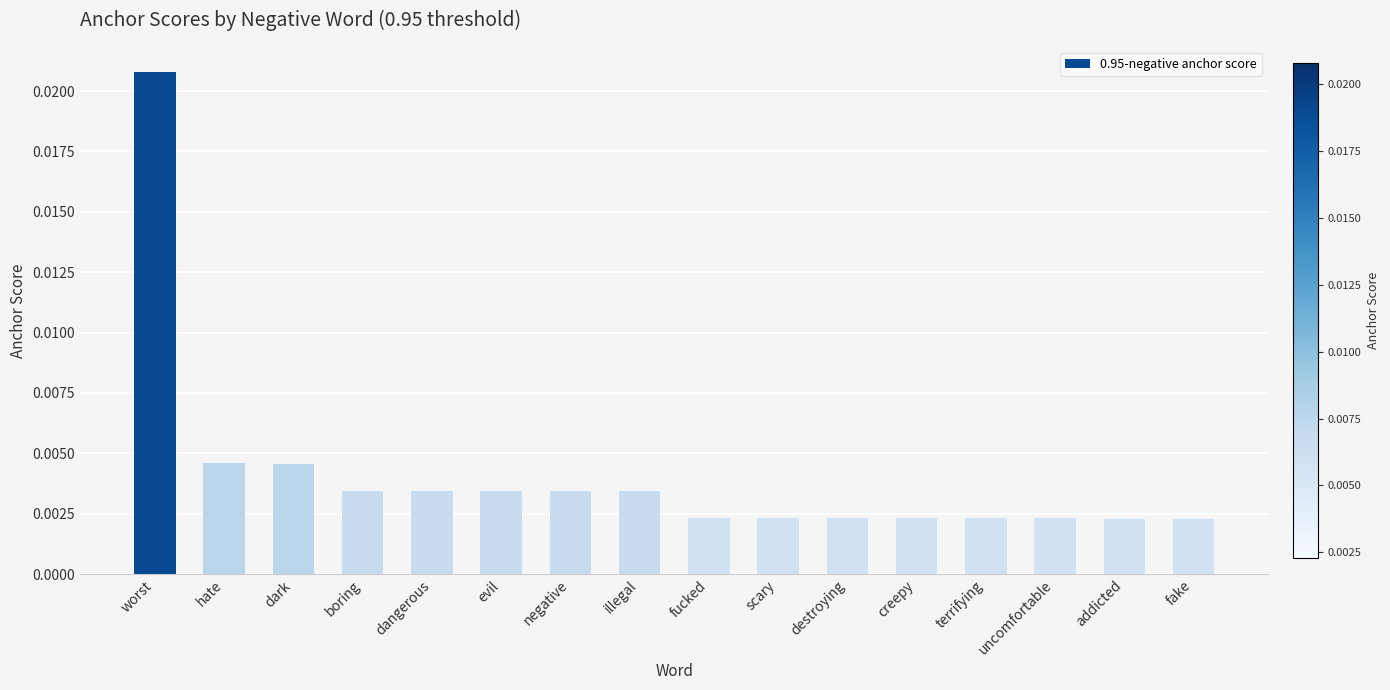

What is the label of the 2nd bar from the right?

addicted